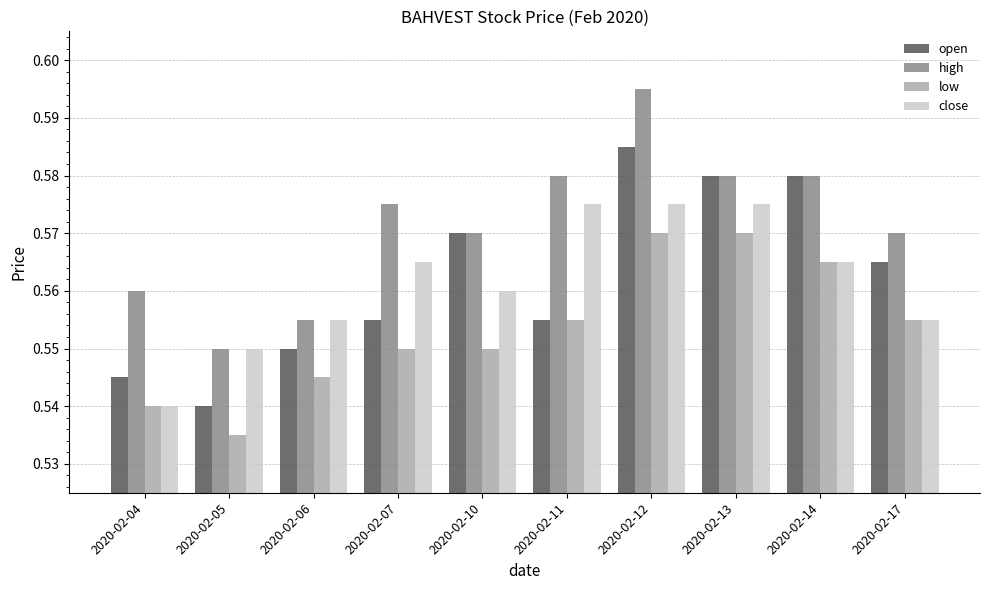

At which category does the chart reach its peak across all series?

2020-02-12